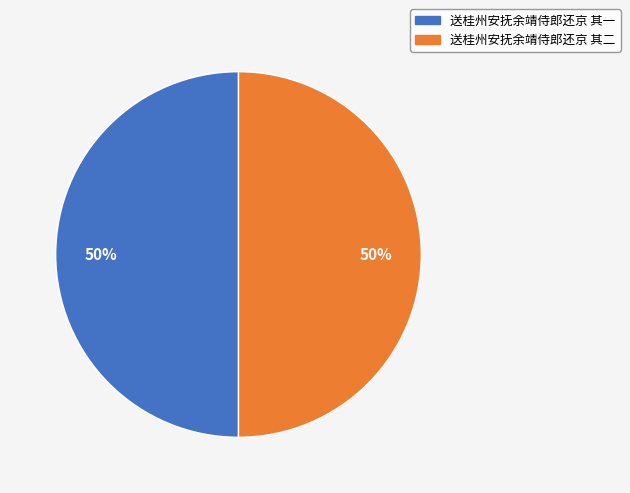

To the nearest percent, what percentage of the pie is 送桂州安抚余靖侍郎还京 其一?

50%